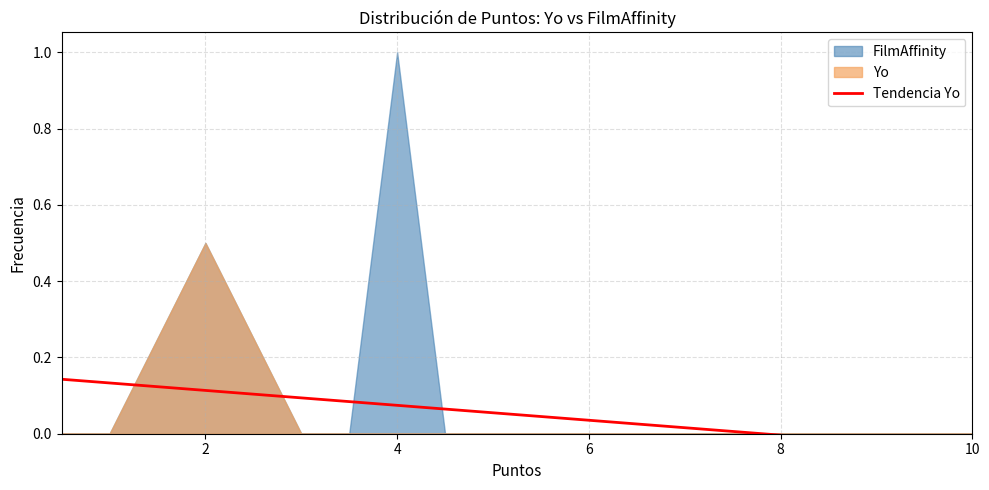

How many values exceed 0?

15